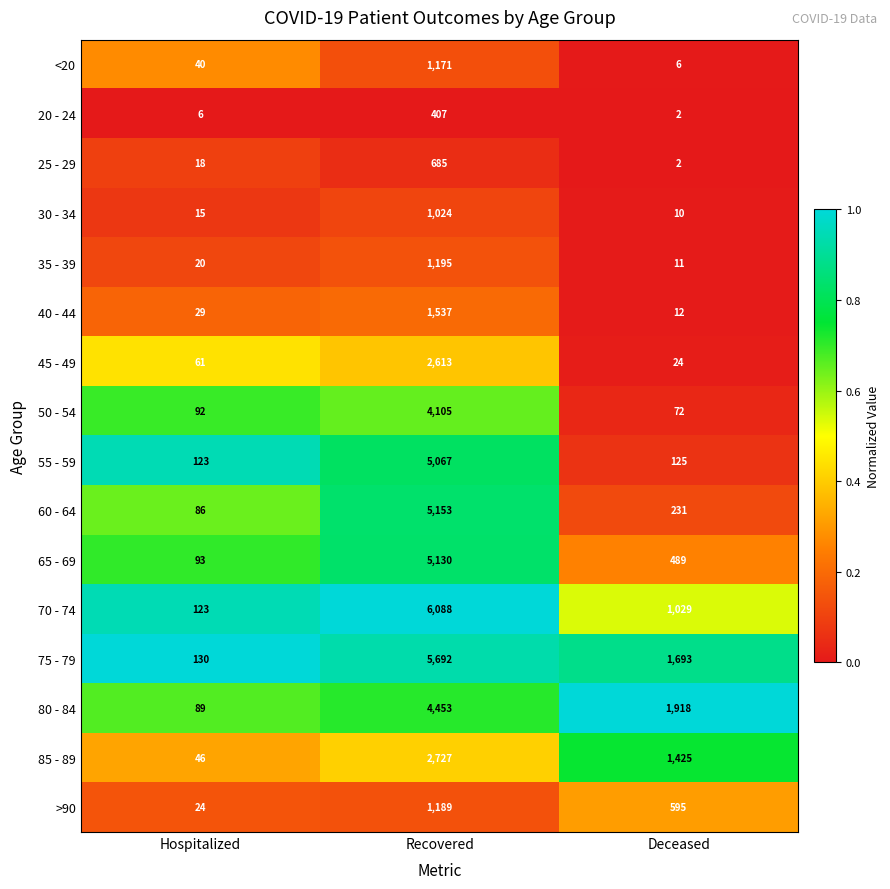

What is the sum of the 20 - 24 values at Hospitalized and Deceased?

8